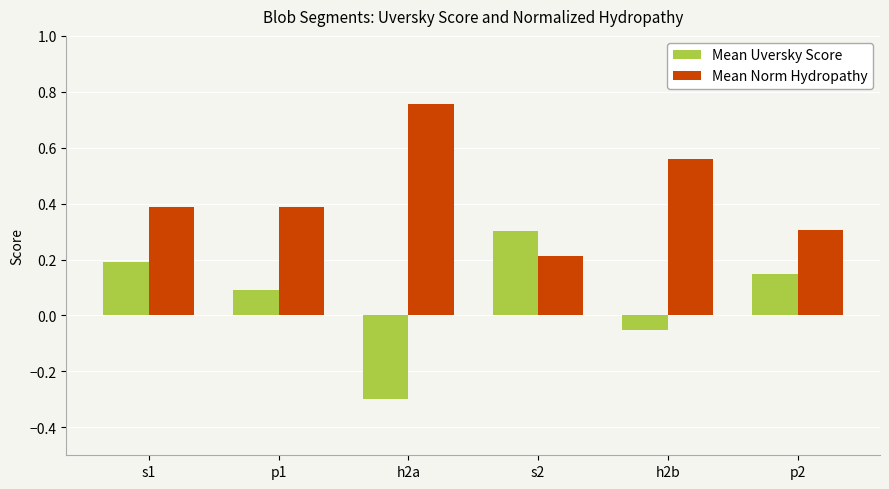

Which series has the largest total across all categories?

Mean Norm Hydropathy